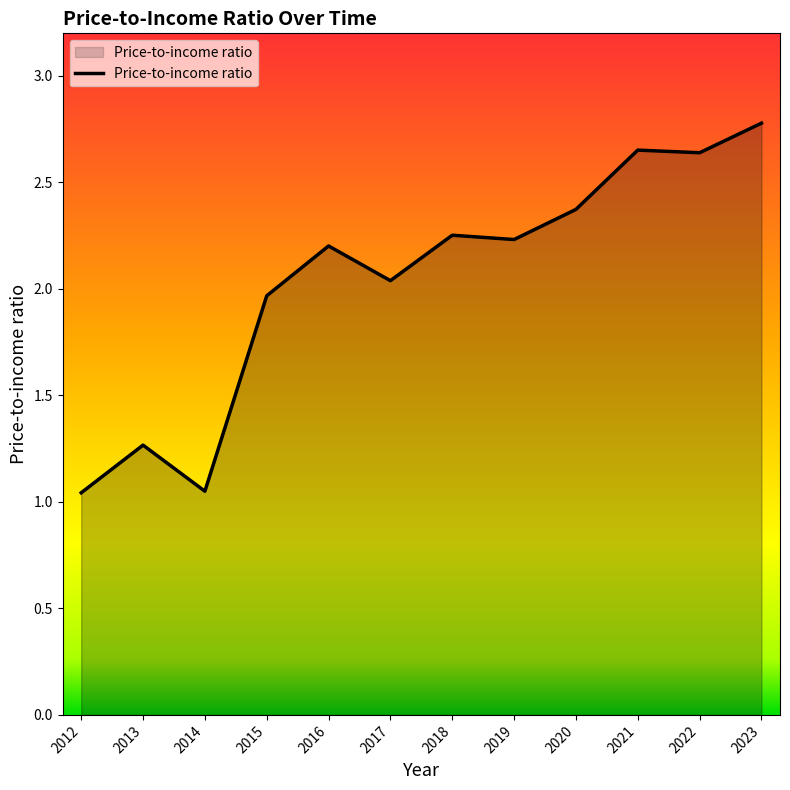

What is the difference between the maximum and minimum values?

1.7